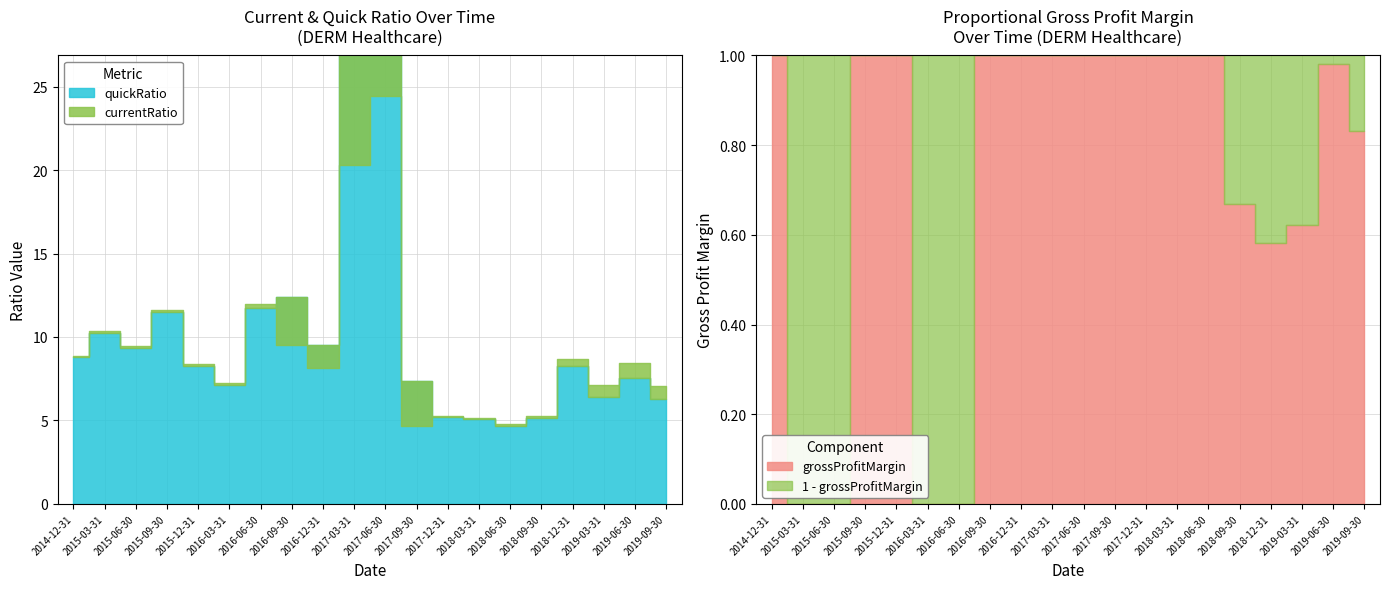

Read the quickRatio value at 2018-09-30.

5.1